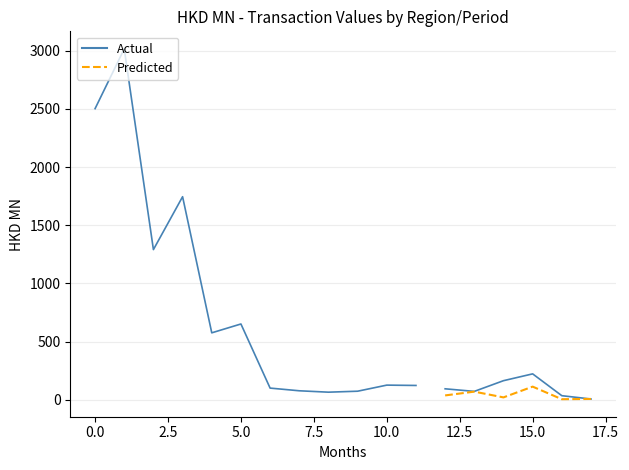

In Actual, how many points are higher than both neighbors (excluding endpoints)?

5